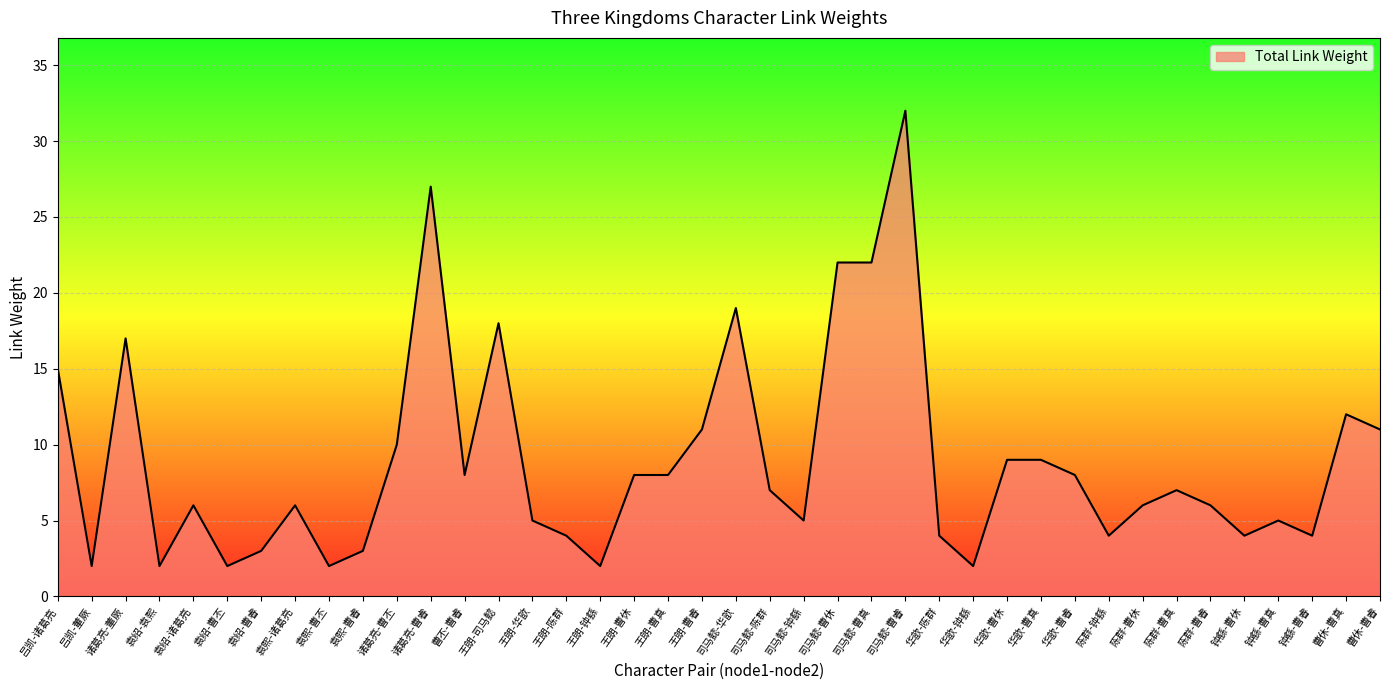

What is the difference between the maximum and second lowest values?

30